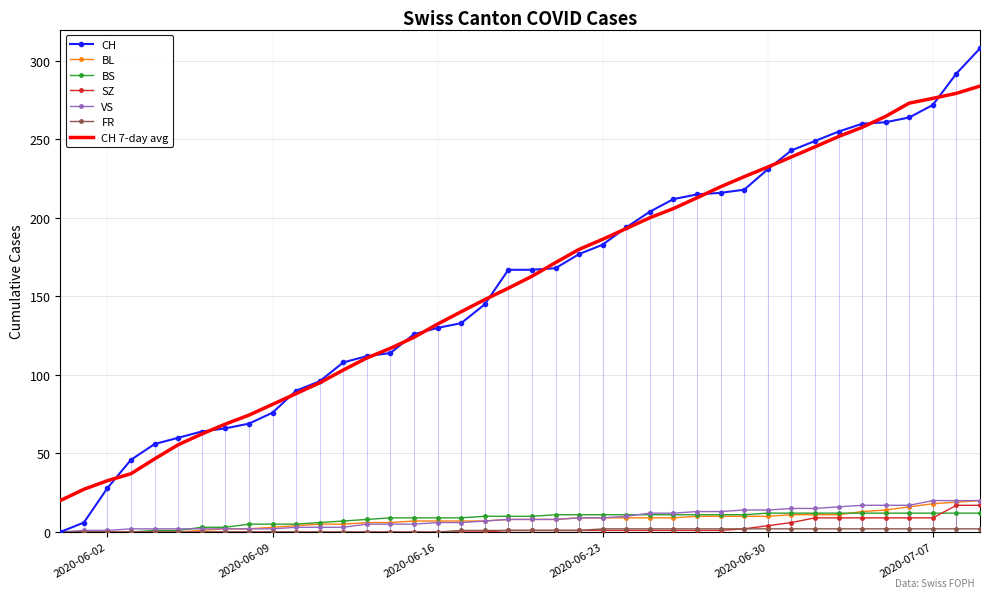

What is the highest value of the CH 7-day avg series?

284.0